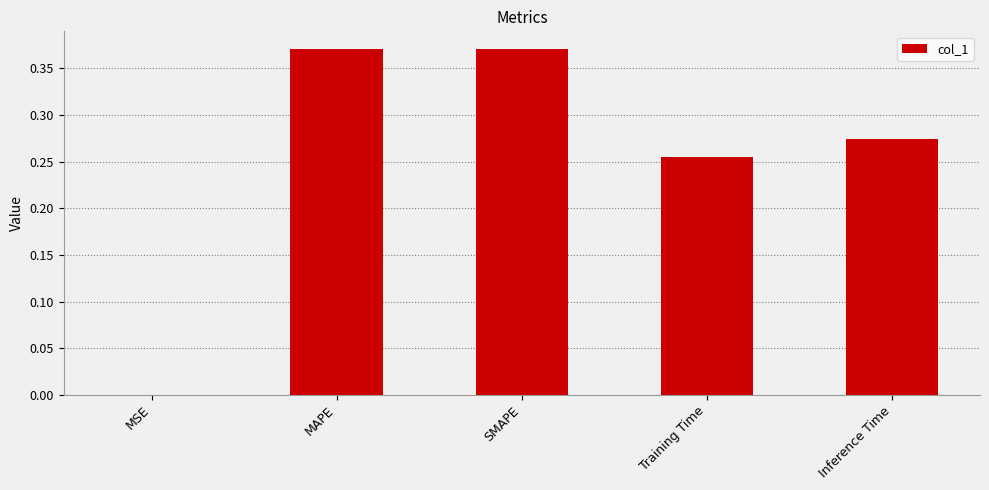

Are the bars grouped side by side (vs. stacked)?

No